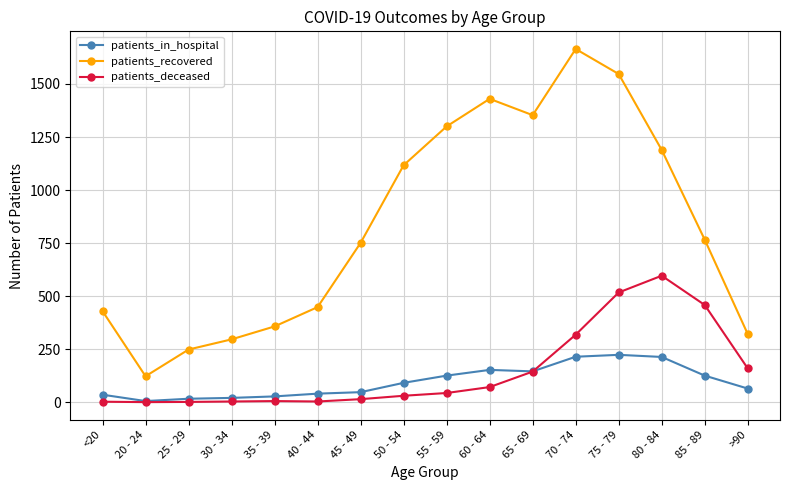

At which category does patients_recovered reach its first local valley?

20 - 24